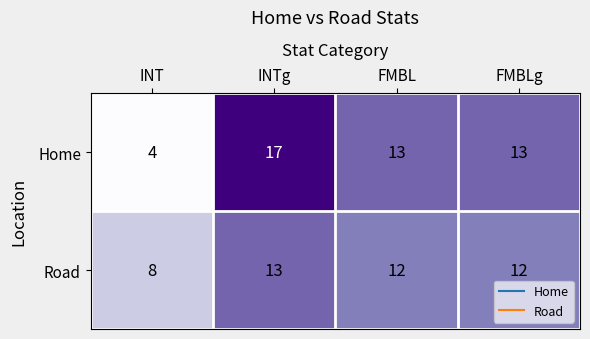

Reading left to right, what are all the values shown in this chart?

Home: 4	17	13	13
Road: 8	13	12	12